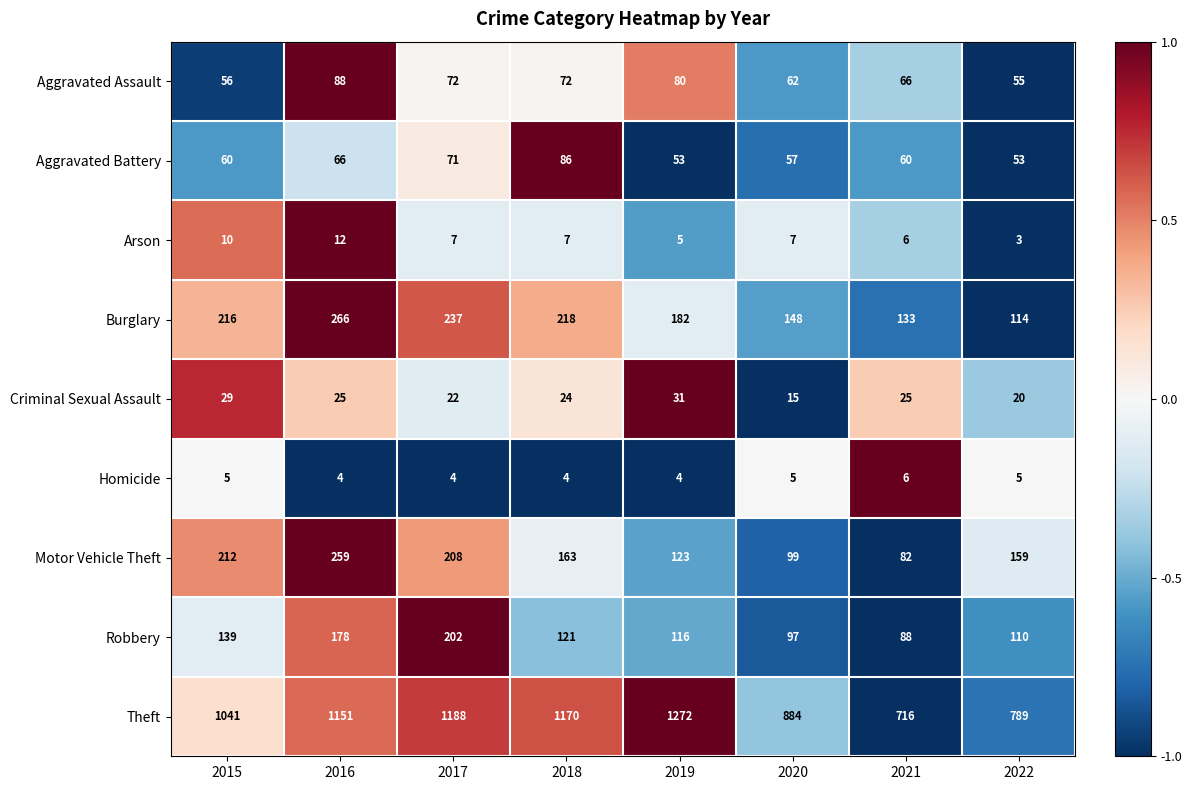

How many values in the Homicide series are below 5?

4